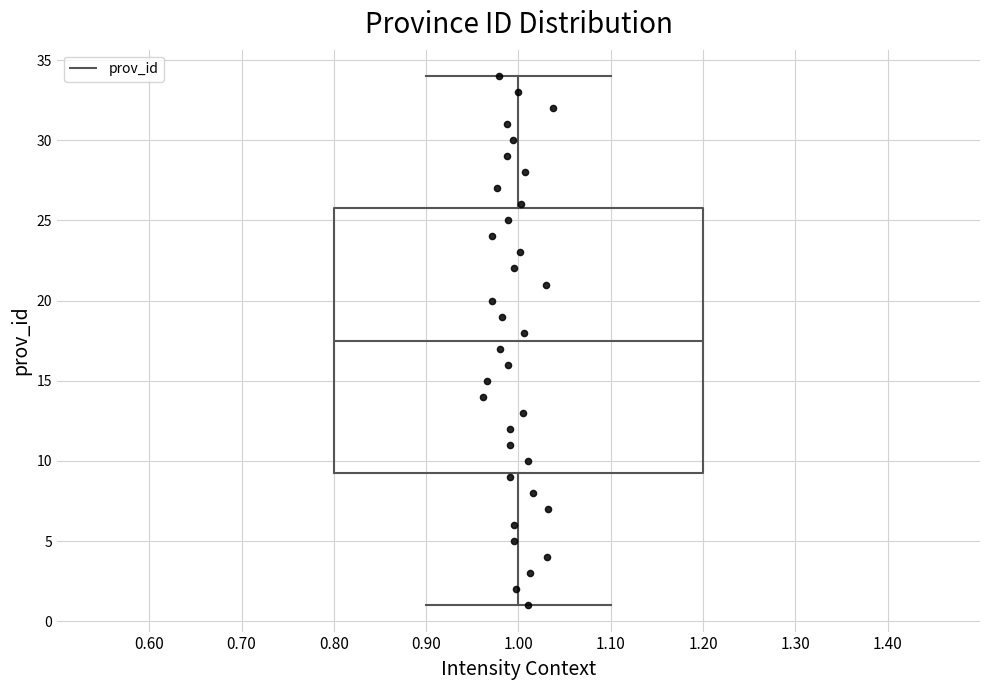

Read this box plot against the y-axis: the position of the median line, the range covered by the box, and the ends of both whiskers. The values are not printed on the chart, so give them approximately, as read against the axis.

median 17.5, box 9.5 to 26.0, whiskers 1.0 to 34.0